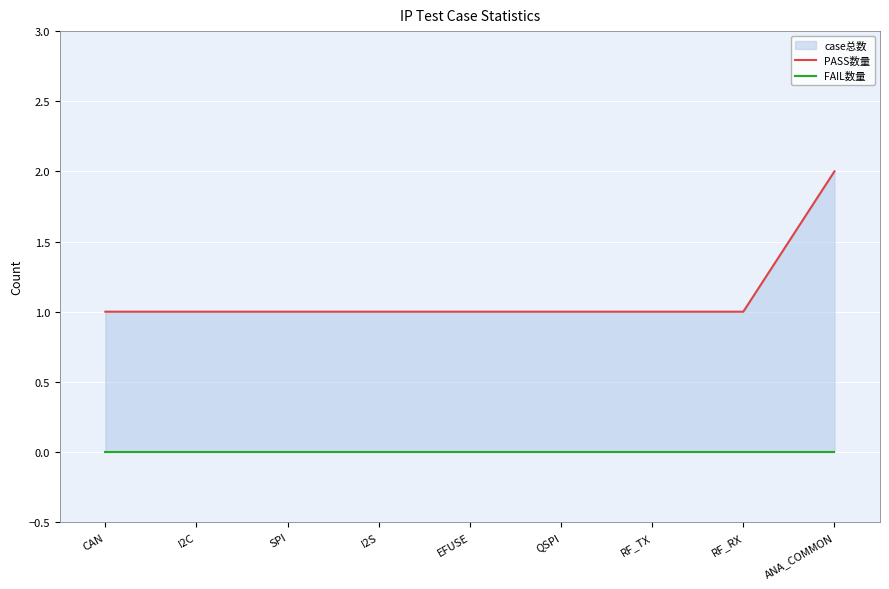

True or false: PASS数量 has more than 0 points higher than both neighbors.

False